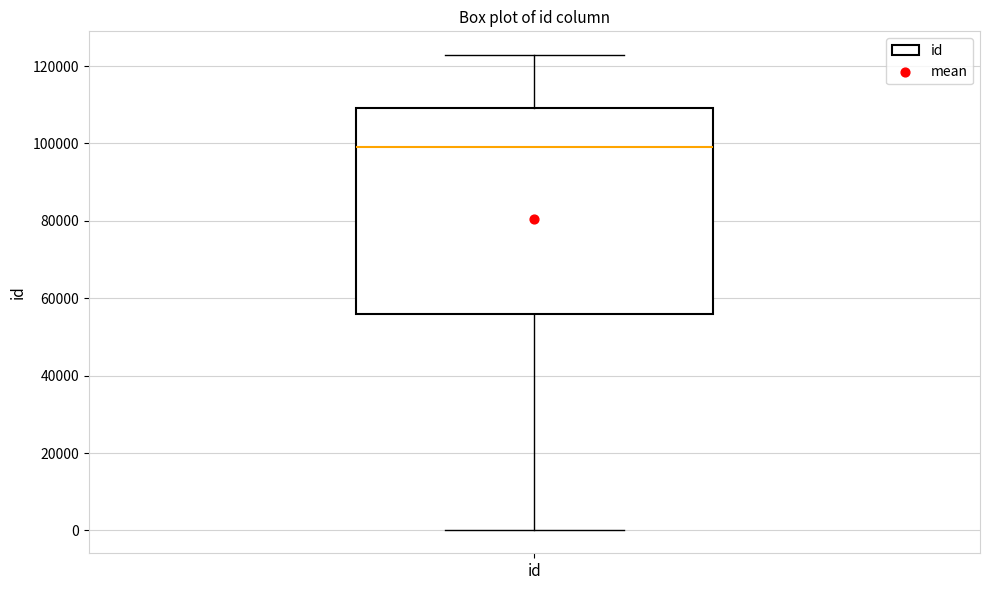

Transcribe this box plot: give where the median line is, the range the box spans, and where the two whiskers end, as read against the y-axis. The values are not printed on the chart, so give them approximately, as read against the axis.

median 98000, box 56000 to 110000, whiskers 0 to 122000